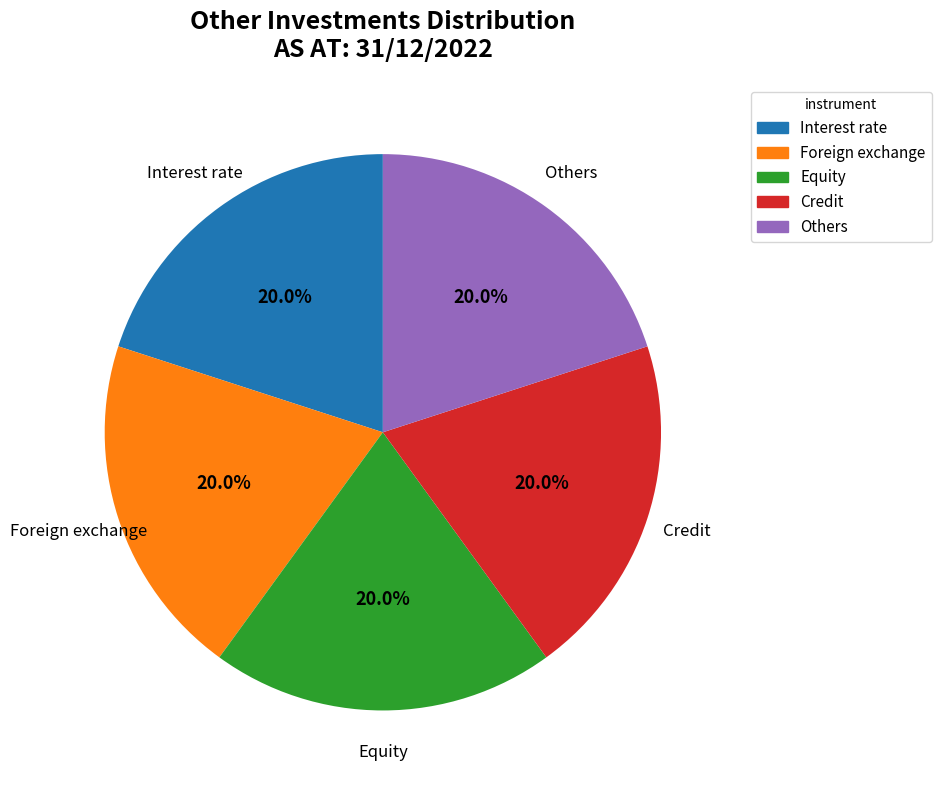

Approximately how many times larger is the value at Others compared to Interest rate?

1.0